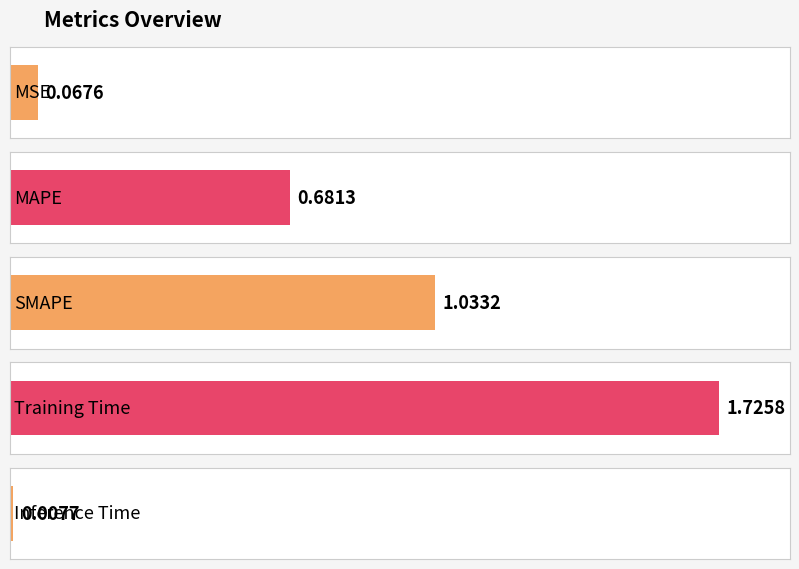

The value at Inference Time is 0.0. True or false?

True